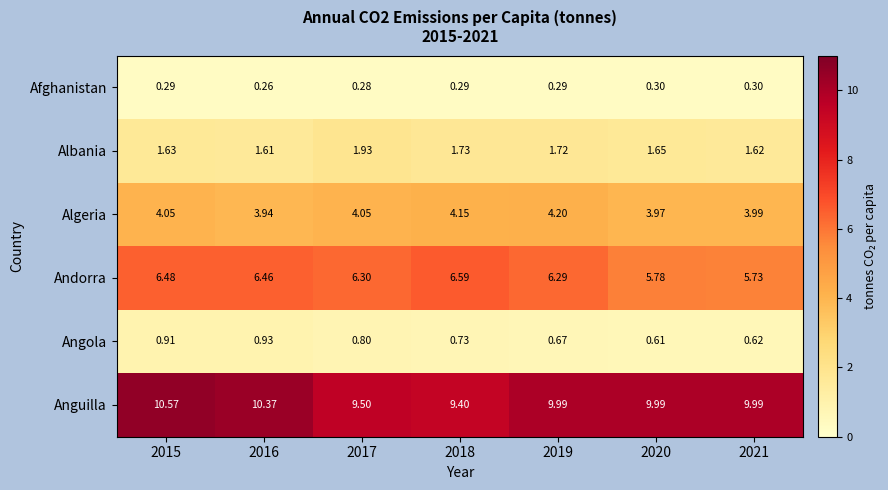

What is the difference between the highest and lowest values at 2016?

10.1